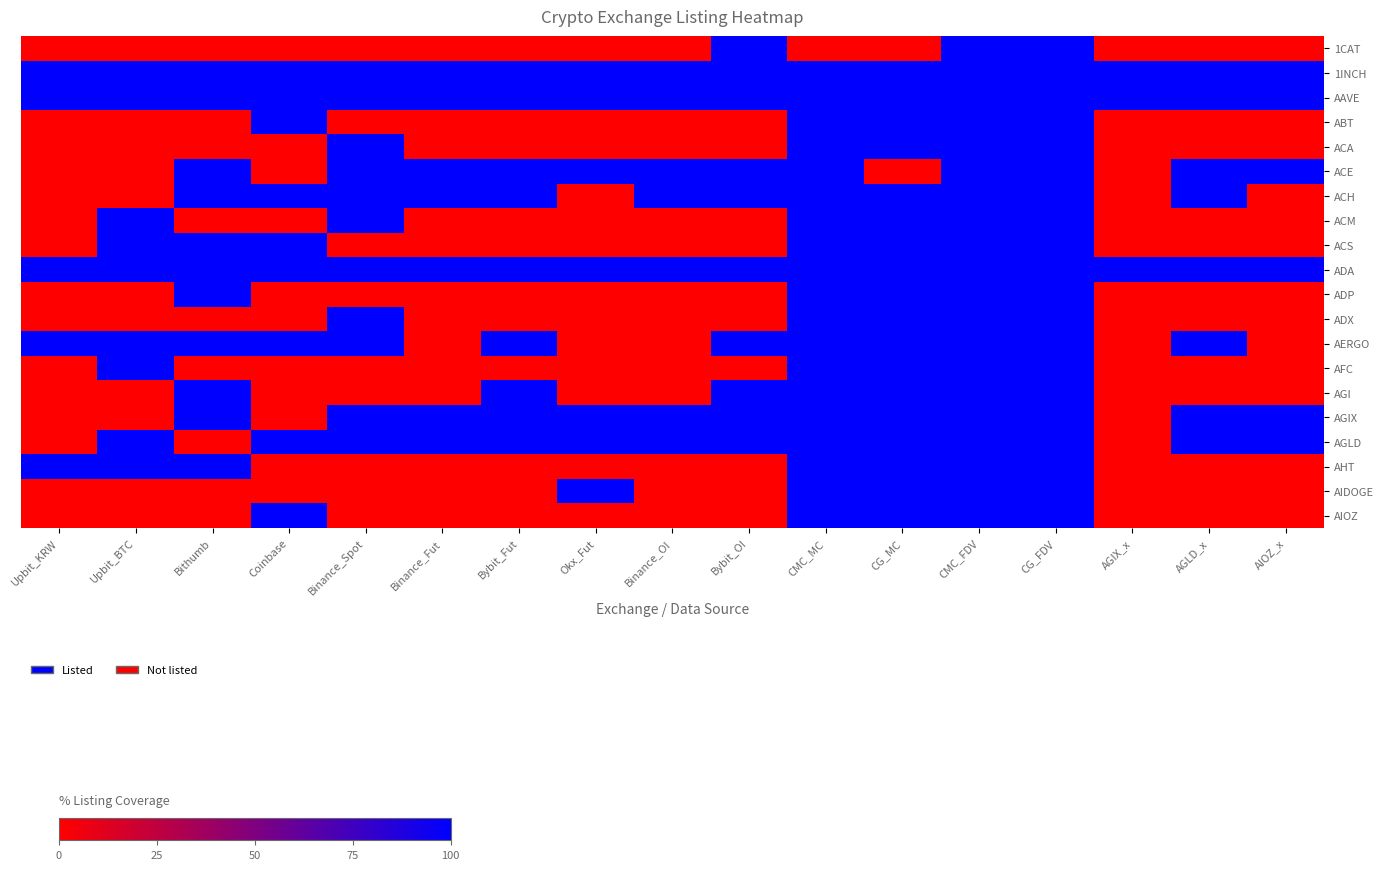

What is the total value across all series at Bybit_Fut?

9